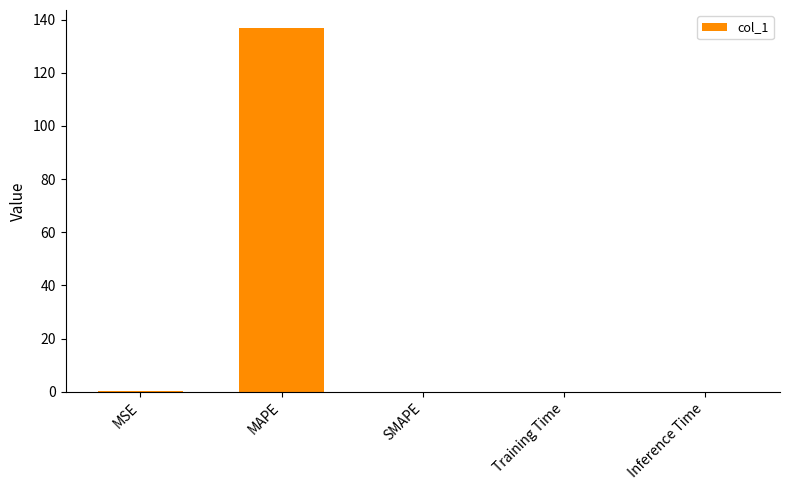

What is the greatest value displayed?

136.8